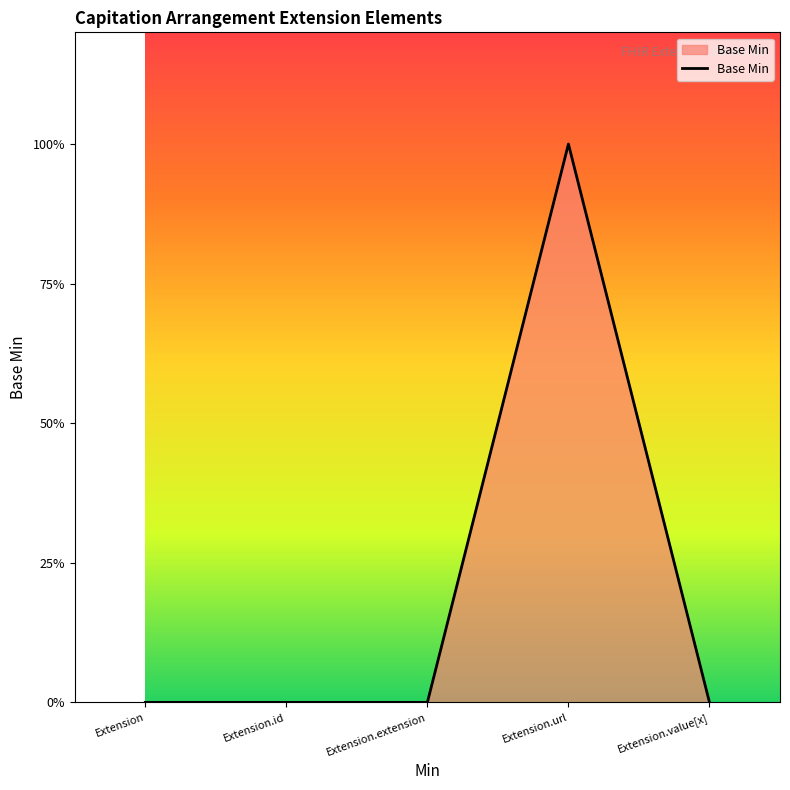

How many positive values are there?

1